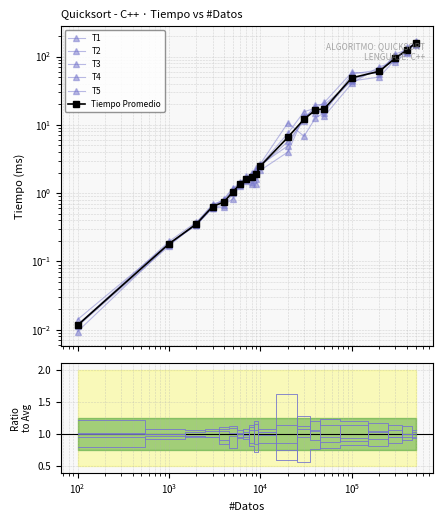

At how many categories does at least one series exceed 28?

5